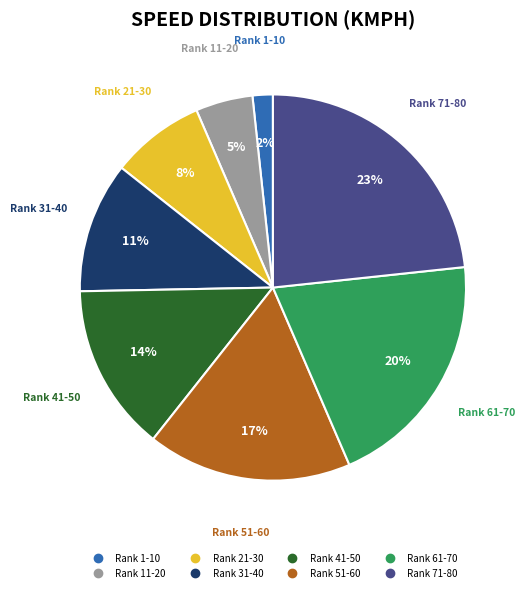

To the nearest percent, what is the average slice percentage?

12%